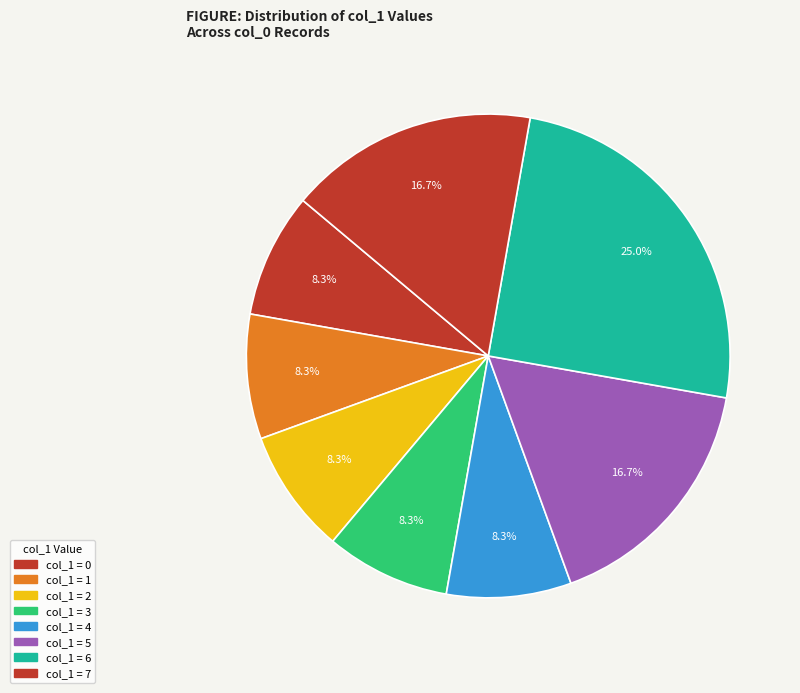

Count the number of slices in the pie.

8